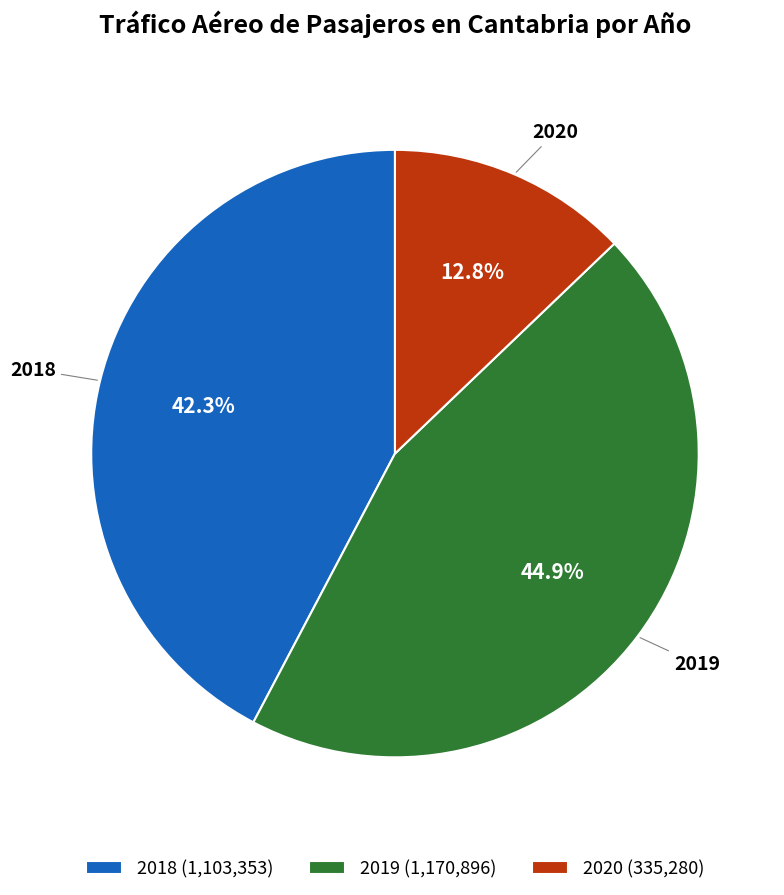

To the nearest percent, what is the average slice percentage?

33%